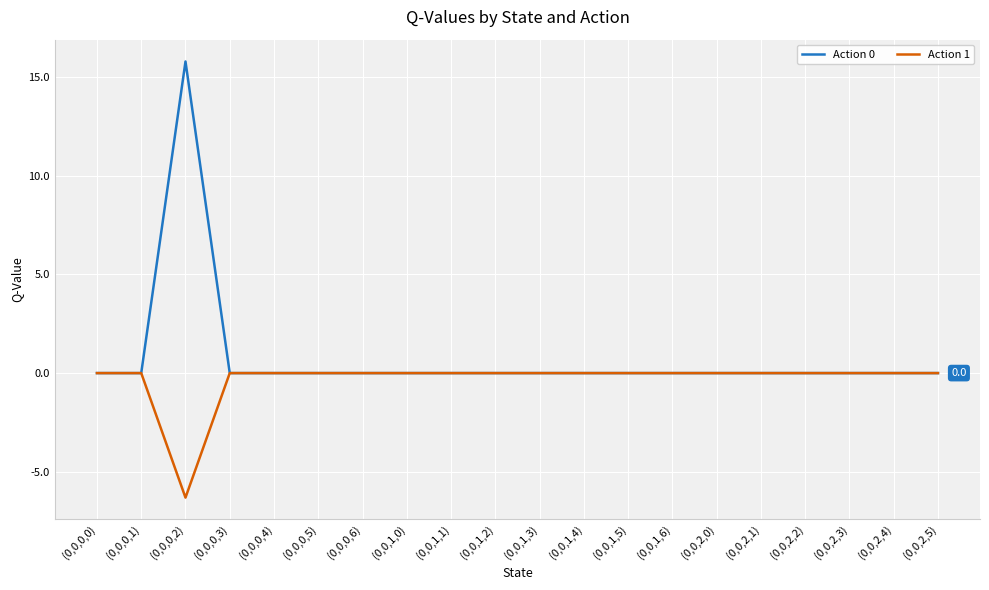

Does the chart have visible grid lines?

Yes